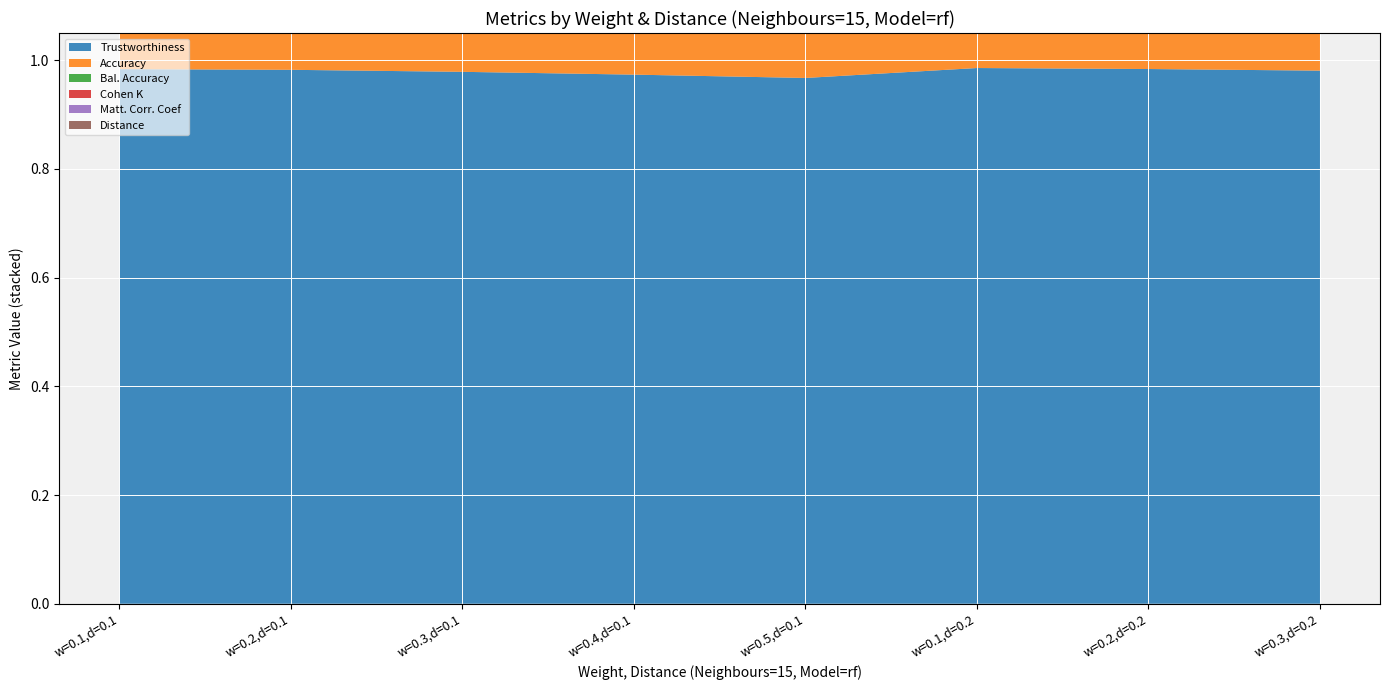

Reading left to right, transcribe all the data shown in this chart.

Trustworthiness: 0.1=1.0	0.2=1.0	0.3=1.0	0.4=1.0	0.5=1.0	0.1=1.0	0.2=1.0	0.3=1.0
Accuracy: 0.1=0.8	0.2=0.9	0.3=0.9	0.4=0.9	0.5=1.0	0.1=0.8	0.2=0.8	0.3=0.9
Bal. Accuracy: 0.1=0.7	0.2=0.8	0.3=0.9	0.4=0.9	0.5=0.9	0.1=0.7	0.2=0.8	0.3=0.8
Cohen K: 0.1=0.8	0.2=0.9	0.3=0.9	0.4=0.9	0.5=0.9	0.1=0.8	0.2=0.9	0.3=0.9
Matt. Corr. Coef: 0.1=0.8	0.2=0.9	0.3=0.9	0.4=0.9	0.5=0.9	0.1=0.8	0.2=0.9	0.3=0.9
Distance: 0.1=0.1	0.2=0.1	0.3=0.1	0.4=0.1	0.5=0.1	0.1=0.2	0.2=0.2	0.3=0.2